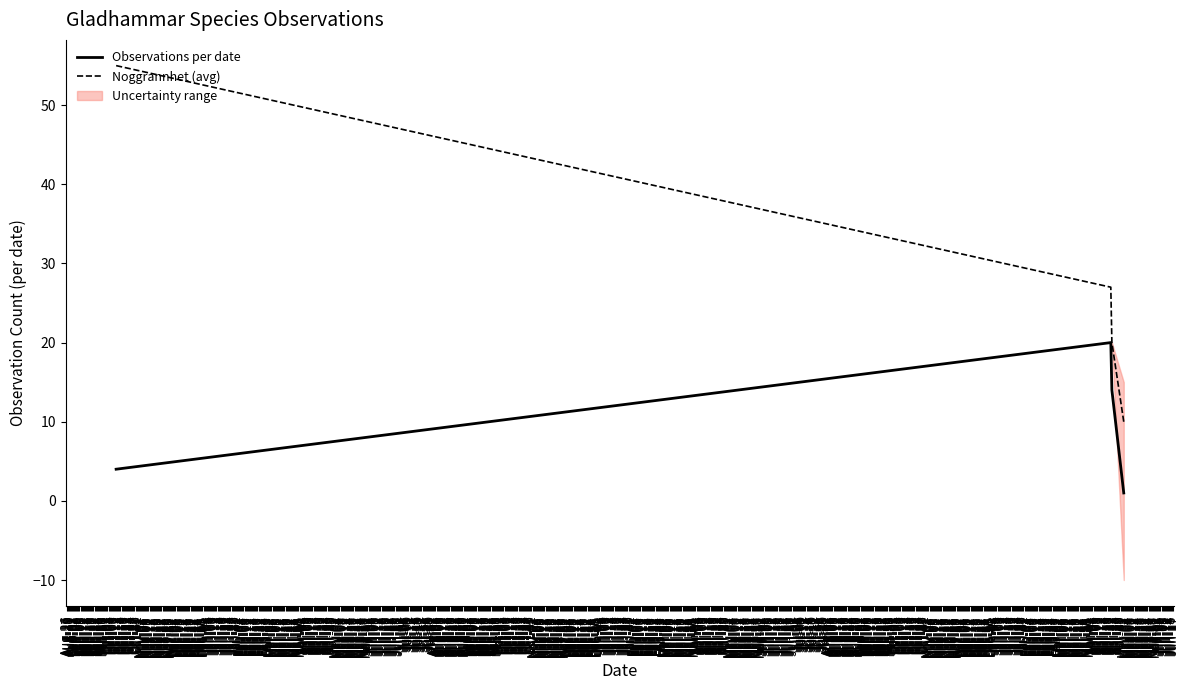

Which series has the widest spread of values?

Noggrannhet (avg)